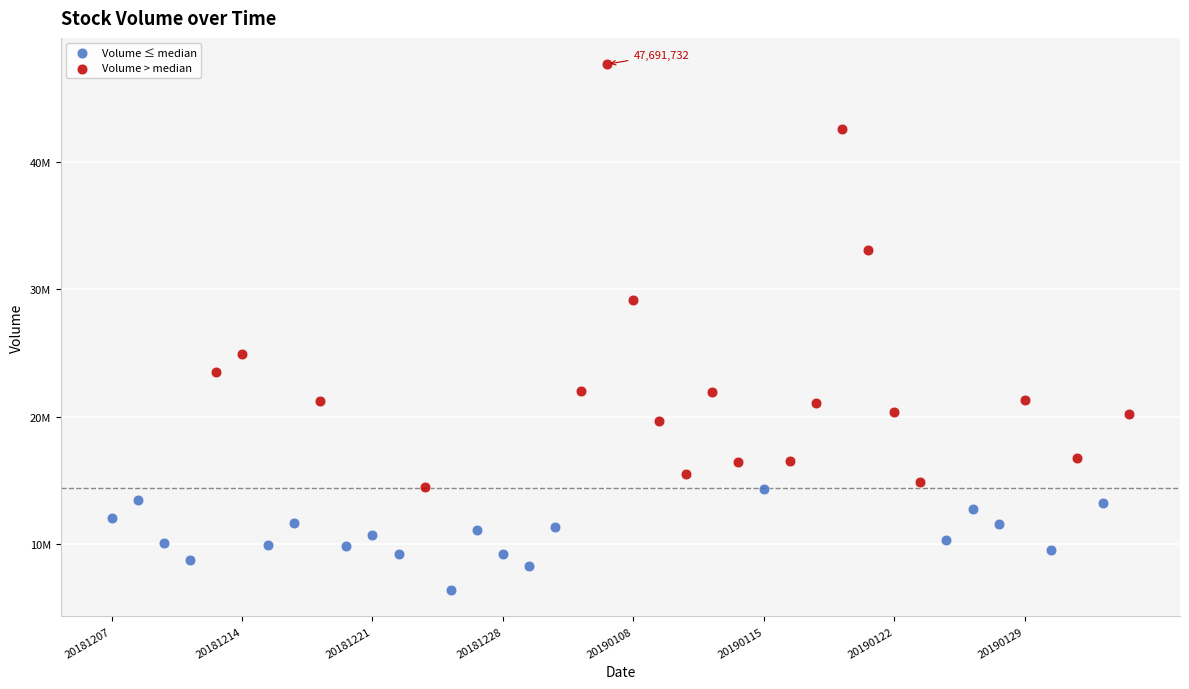

Which series reaches the minimum Y coordinate?

Volume ≤ median